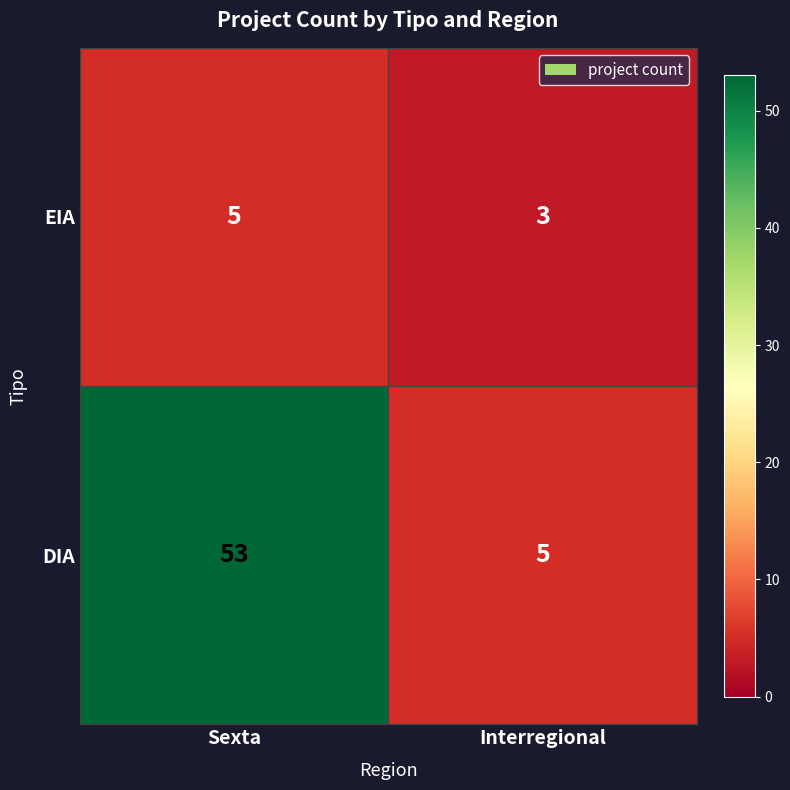

What is the smallest value displayed?

3